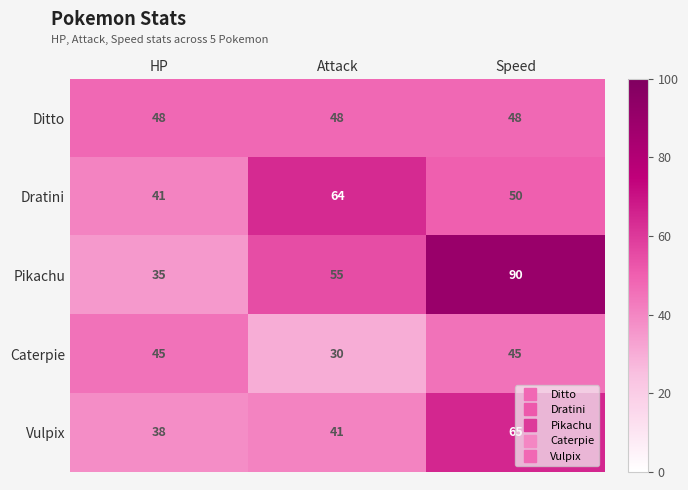

At HP, list the series in order from smallest to largest.

Pikachu, Vulpix, Dratini, Caterpie, Ditto